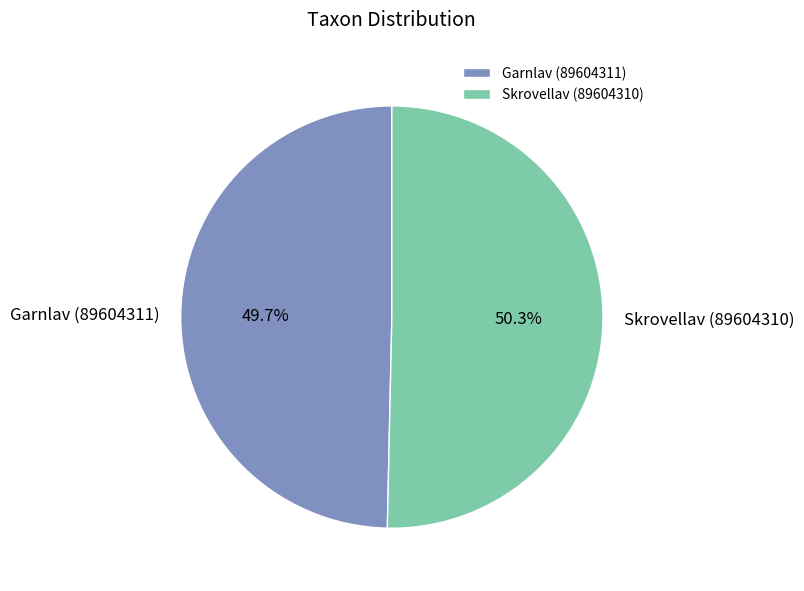

To the nearest percent, what is the average slice percentage?

50%